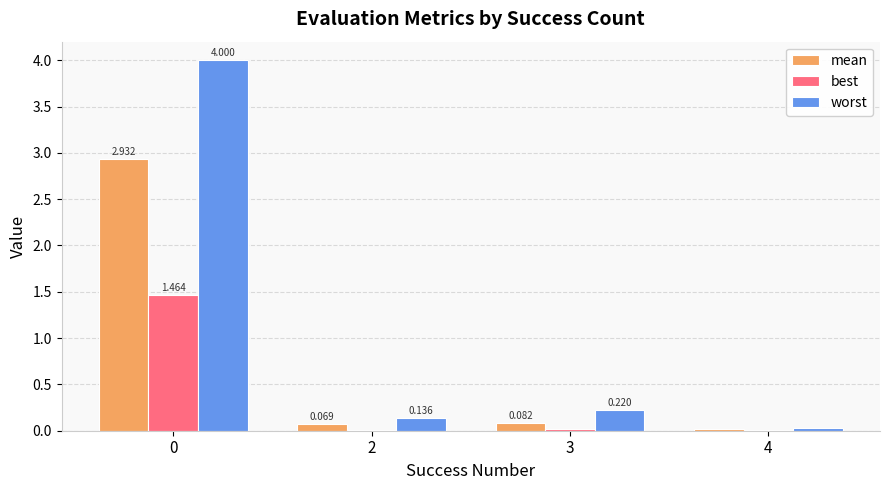

True or false: mean has a value of 0.0 at 4.

True